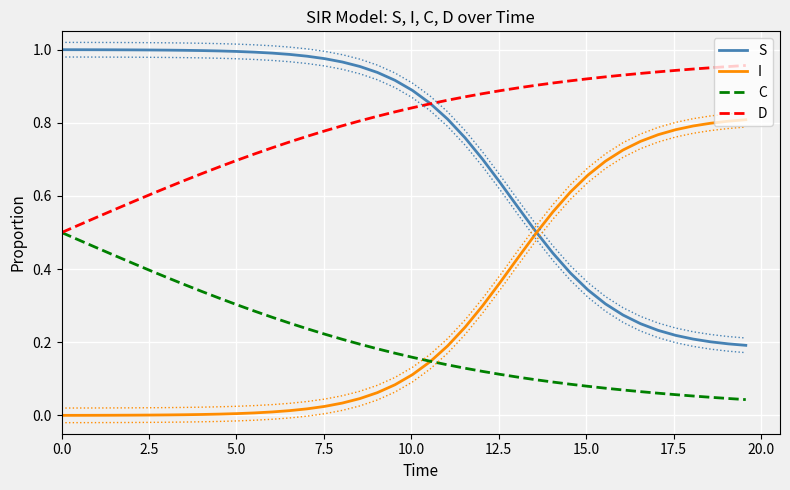

At 24, list the series in order from smallest to largest.

C, I, S, D